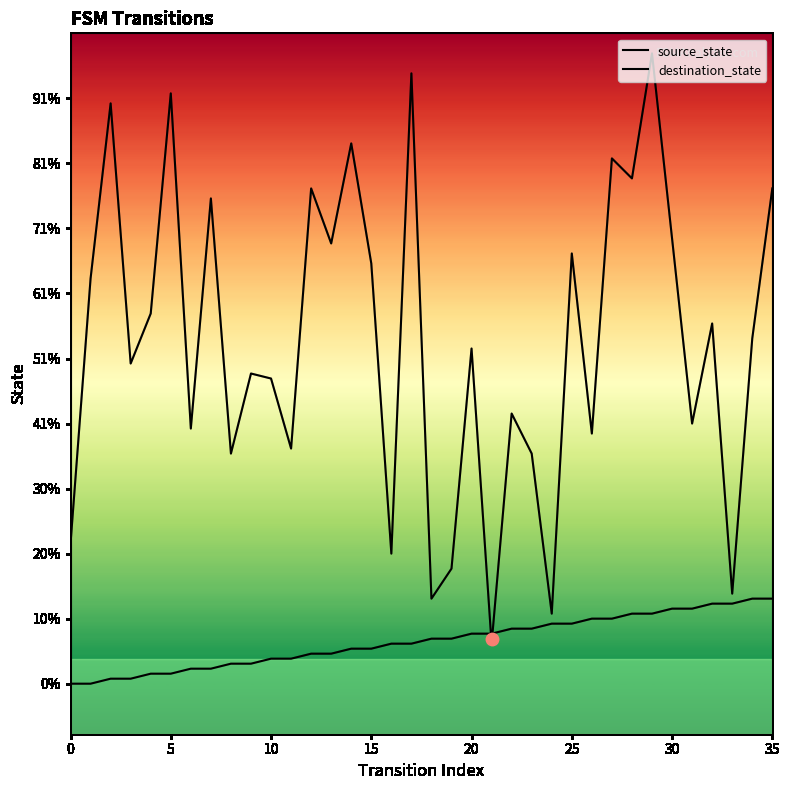

Which series reaches the maximum Y coordinate?

destination_state